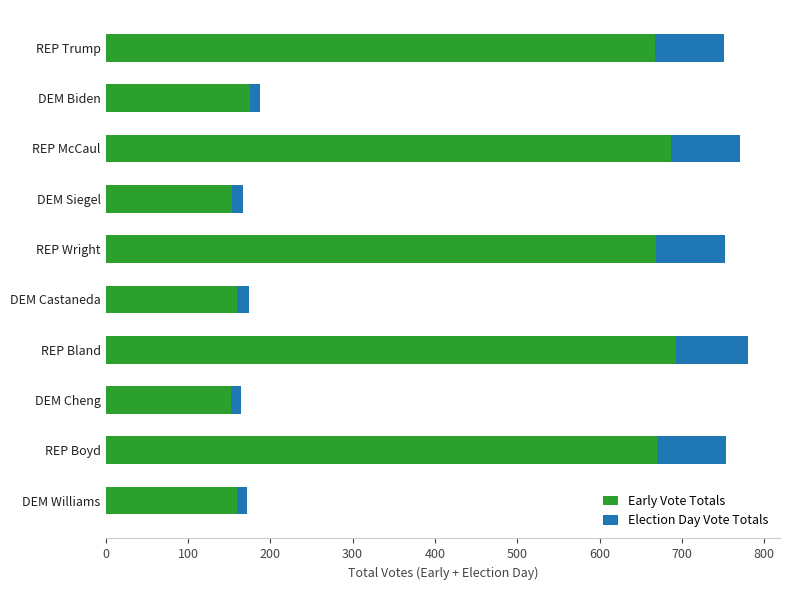

What is the total value across all series at REP Bland?

780